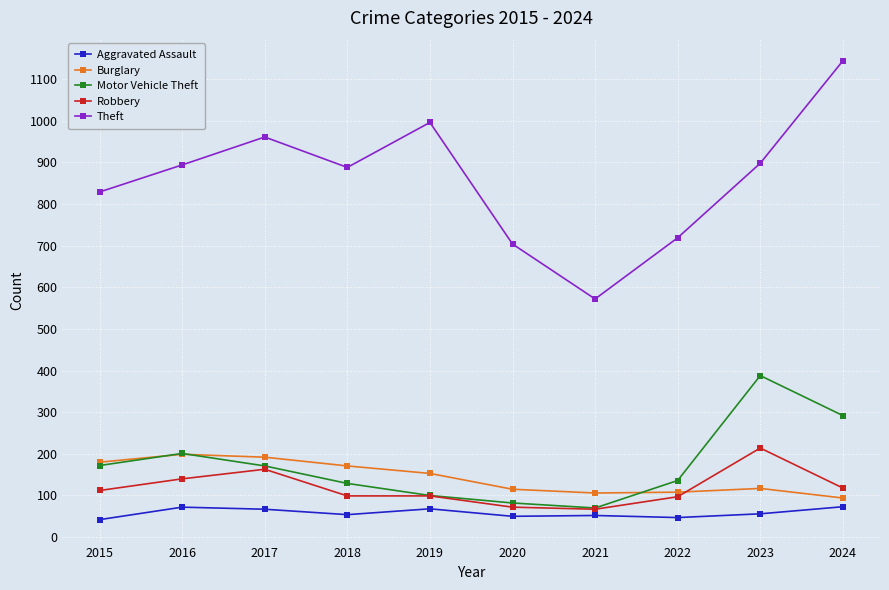

True or false: Robbery has a value of 156 at 2024.

False